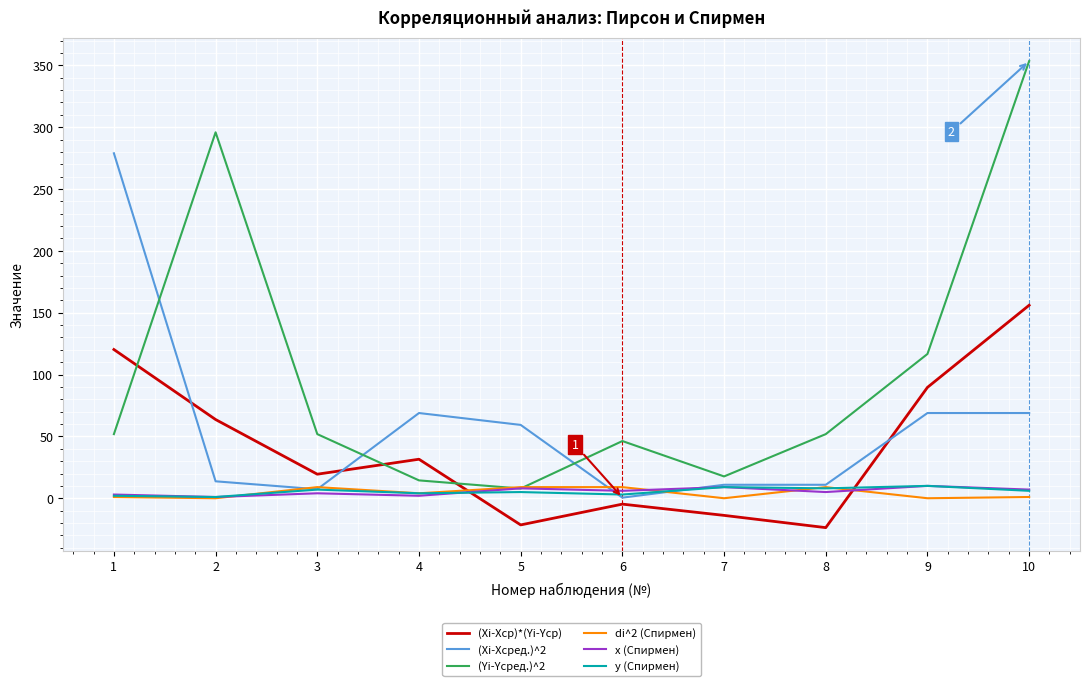

At how many categories does at least one series exceed 254?

3